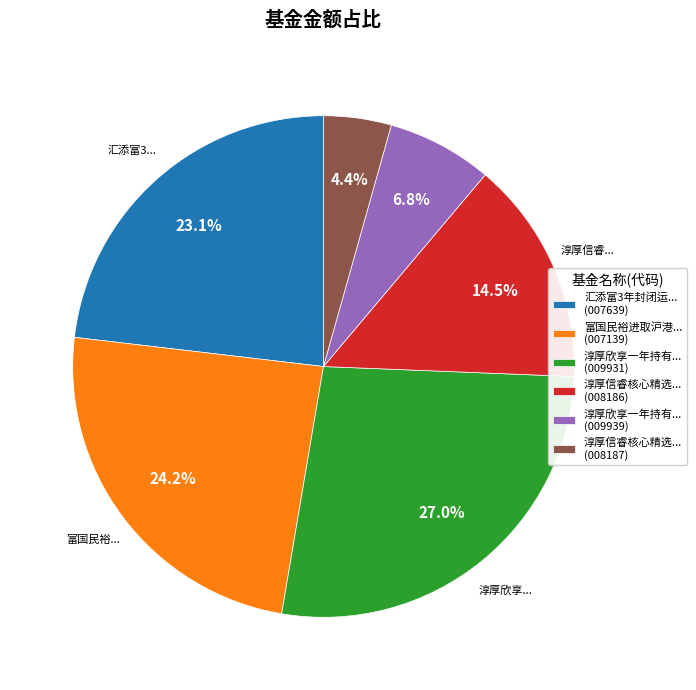

Is there any slice that represents more than half of the pie?

No